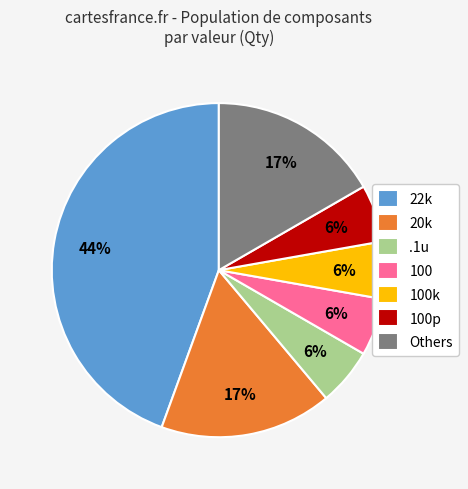

To the nearest percent, what is the difference between the .1u and Others slice percentages?

11%